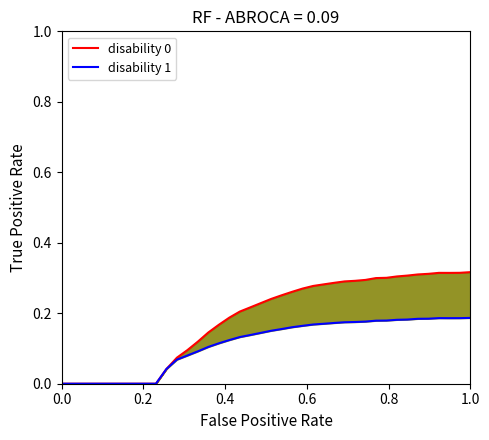

Is the value of female_size (normalized) at 24 greater than the value of size (normalized) at 37?

No